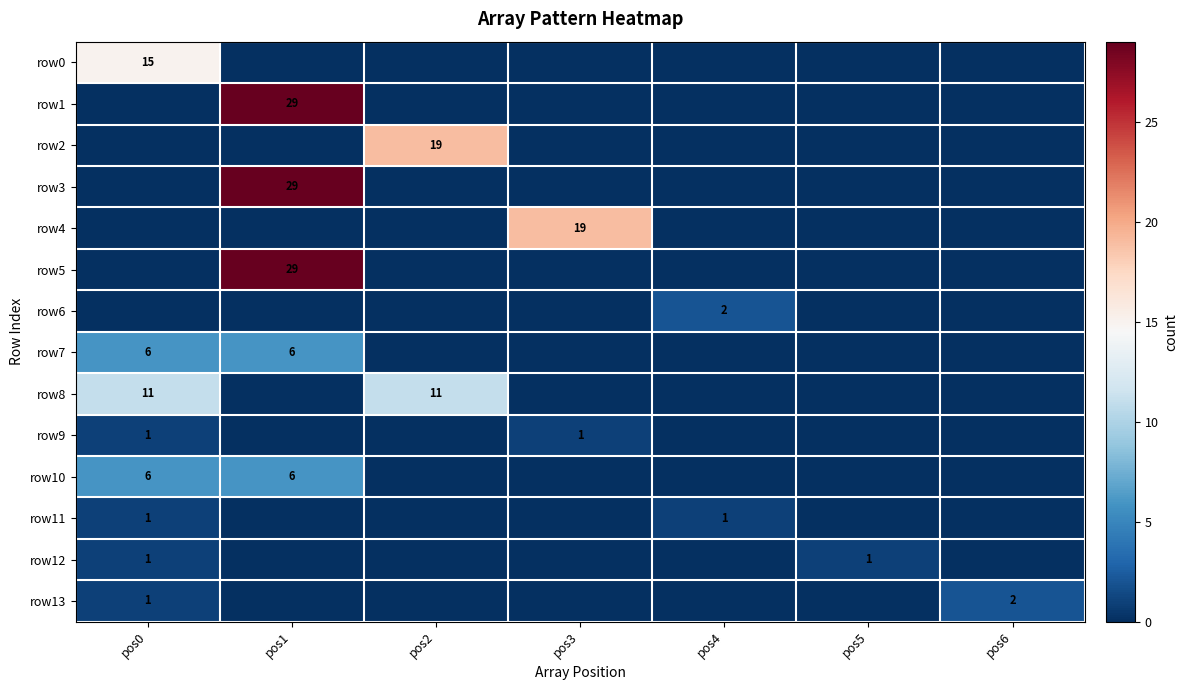

Between pos0 and pos5, which is larger?

pos0